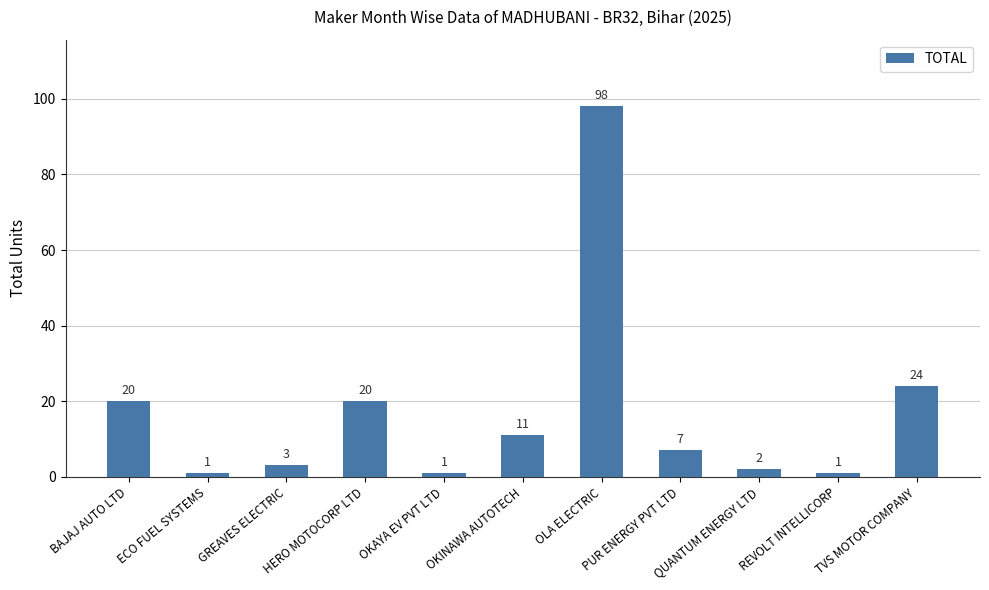

At which label does the data first exceed 7?

BAJAJ AUTO LTD